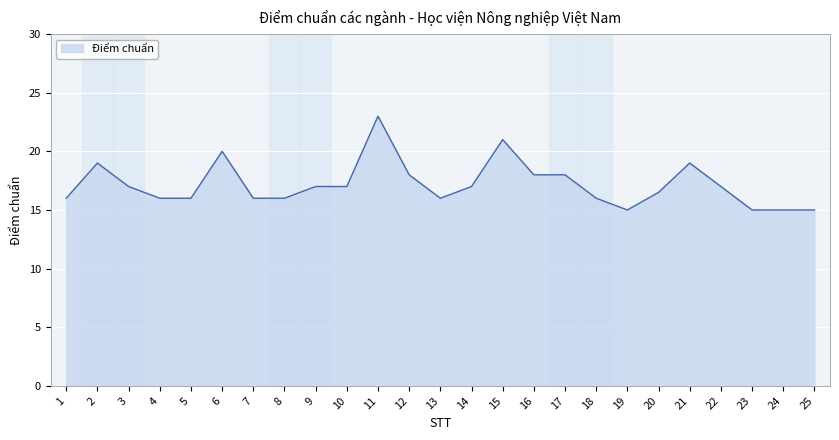

Reading left to right, extract all data points from this chart.

1=16.0	2=19.0	3=17.0	4=16.0	5=16.0	6=20.0	7=16.0	8=16.0	9=17.0	10=17.0	11=23.0	12=18.0	13=16.0	14=17.0	15=21.0	16=18.0	17=18.0	18=16.0	19=15.0	20=16.5	21=19.0	22=17.0	23=15.0	24=15.0	25=15.0